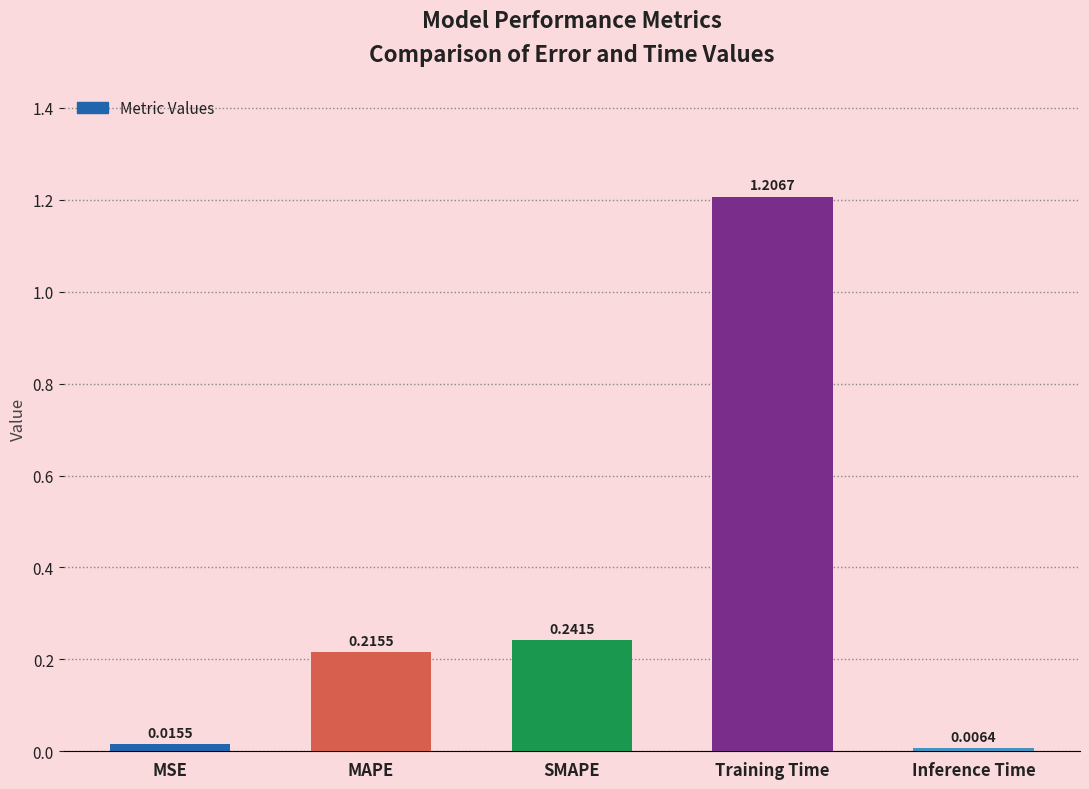

What is the label of the 2nd bar from the left?

MAPE